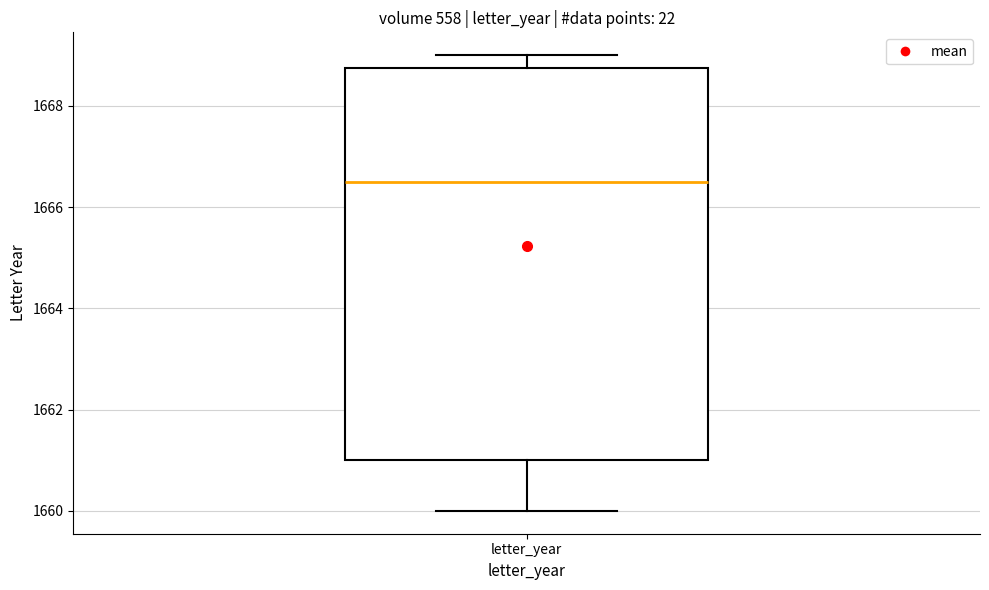

Where is the lower edge of the box for letter_year on the y-axis? The values are not printed on the chart, so give them approximately, as read against the axis.

1661.0